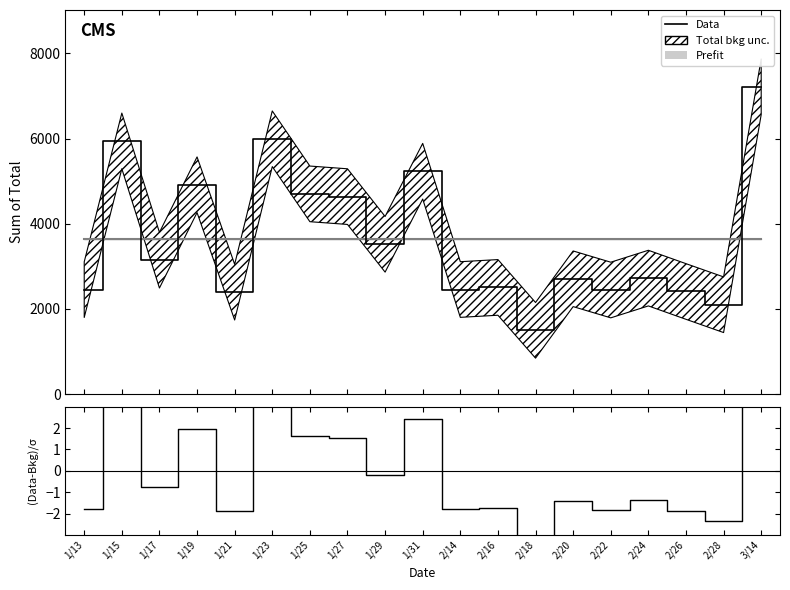

Reading right to left, list all the values displayed in this chart.

Data: 3/14=7214.6	2/28=2097.0	2/26=2408.2	2/24=2722.5	2/22=2442.3	2/20=2706.4	2/18=1496.0	2/16=2503.8	2/14=2454.1	1/31=5232.5	1/29=3516.6	1/27=4635.9	1/25=4700.4	1/23=5994.2	1/21=2392.1	1/19=4914.7	1/17=3142.8	1/15=5944.3	1/13=2451.2
(Data-Bkg)/σ: 3/14=5.5	2/28=-2.3	2/26=-1.9	2/24=-1.4	2/22=-1.8	2/20=-1.4	2/18=-3.3	2/16=-1.7	2/14=-1.8	1/31=2.5	1/29=-0.2	1/27=1.5	1/25=1.6	1/23=3.6	1/21=-1.9	1/19=2.0	1/17=-0.7	1/15=3.5	1/13=-1.8